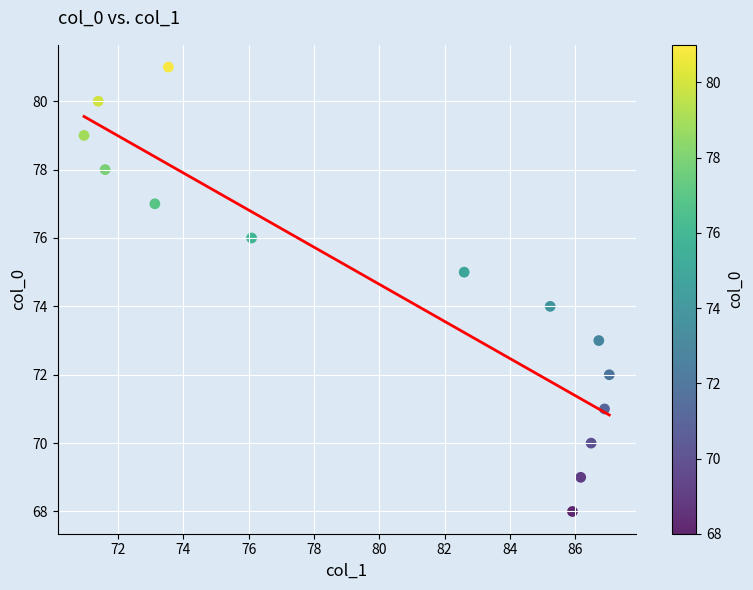

What is the range of Y values (max minus min)?

13